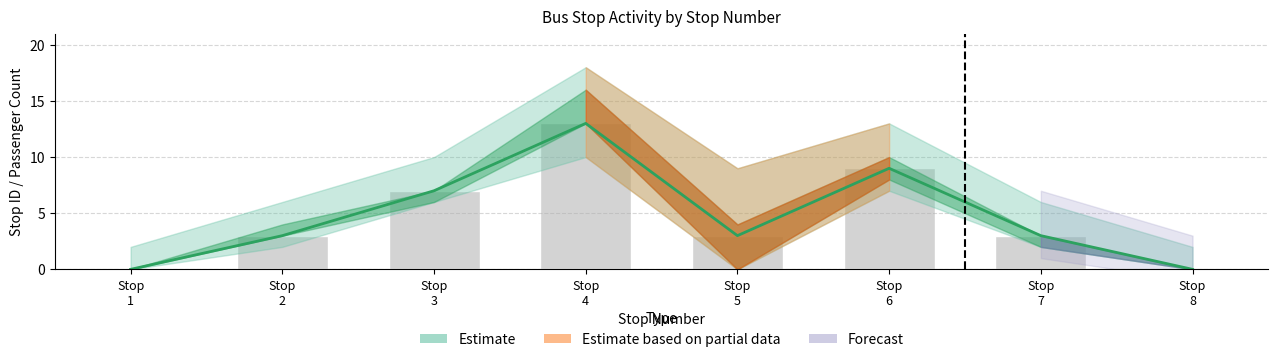

What is the average value of the stop ID series?

5